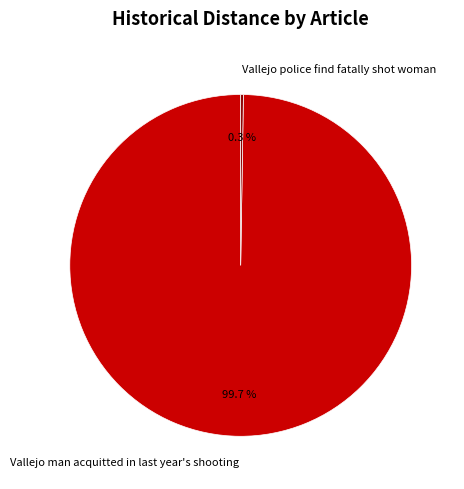

Which slice is the largest?

Vallejo man acquitted in last year's shooting